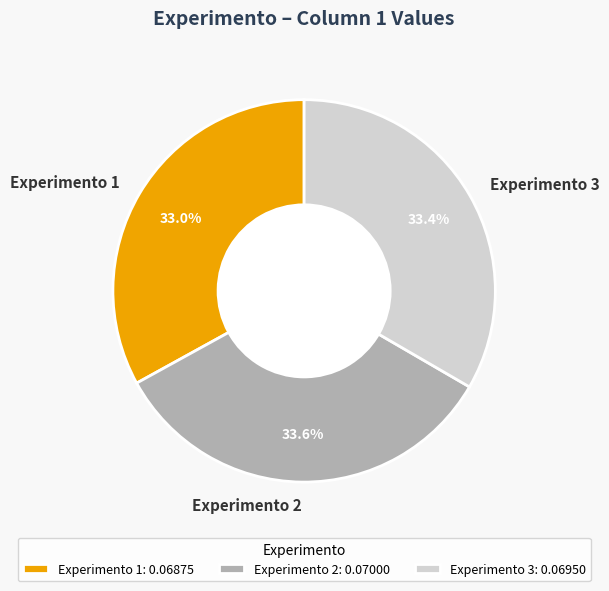

Does any single category account for the majority?

No